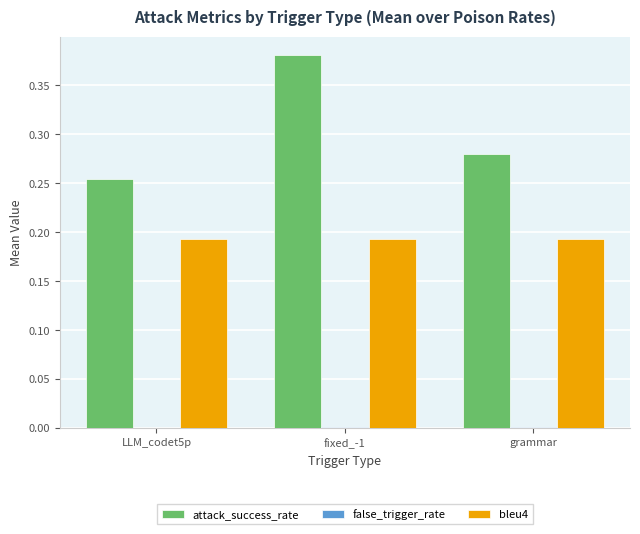

The bleu4 series shows 0.3 at fixed_-1. True or false?

False